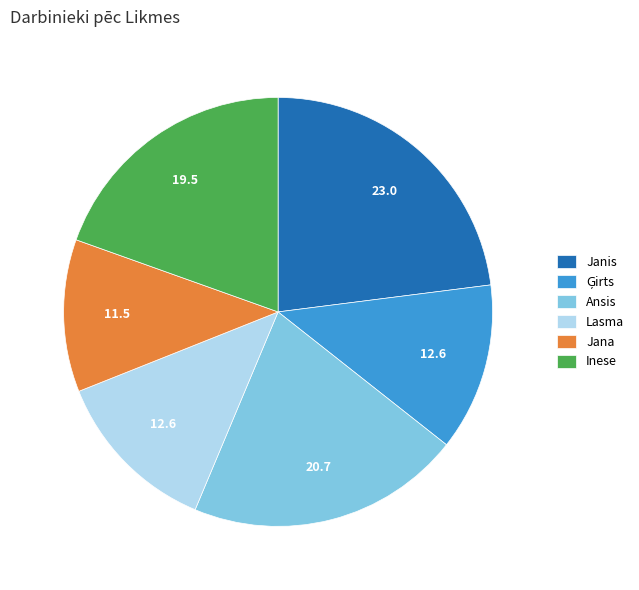

How many segments does this pie chart have?

6